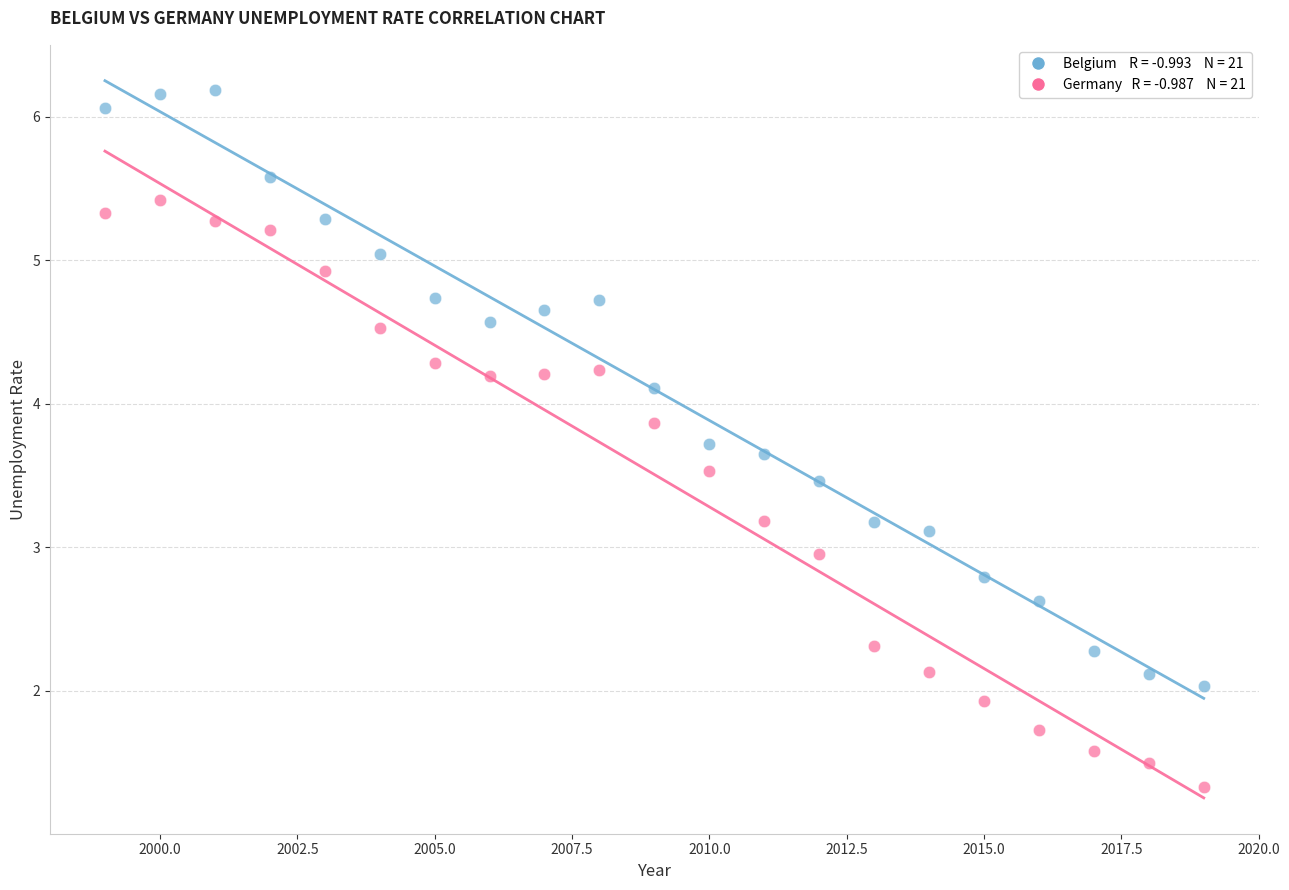

Across all data points, what is the range of Y values (max minus min)?

4.9